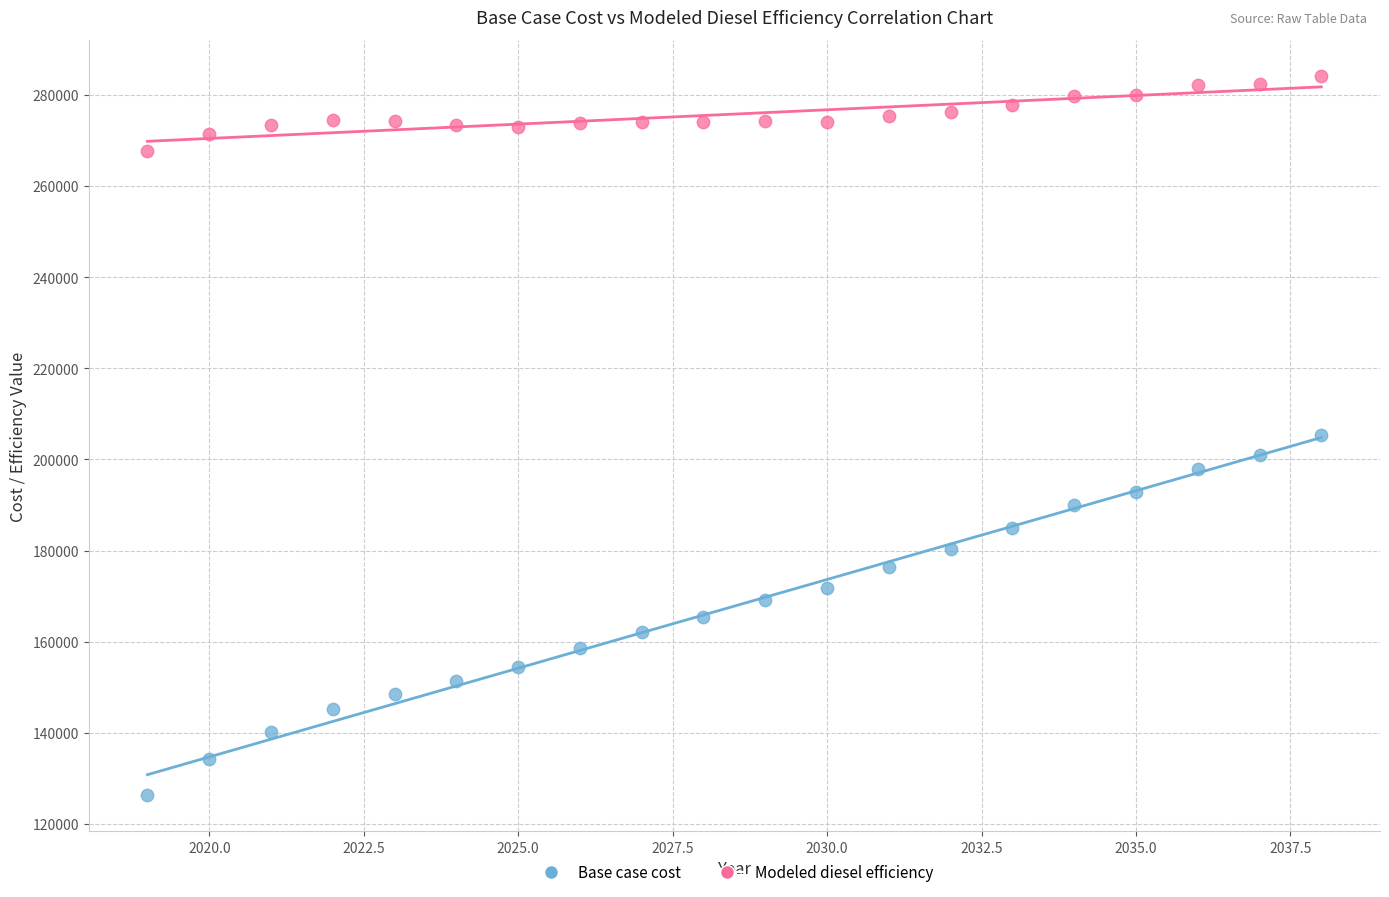

Across all data points, what is the range of Y values (max minus min)?

157948.1